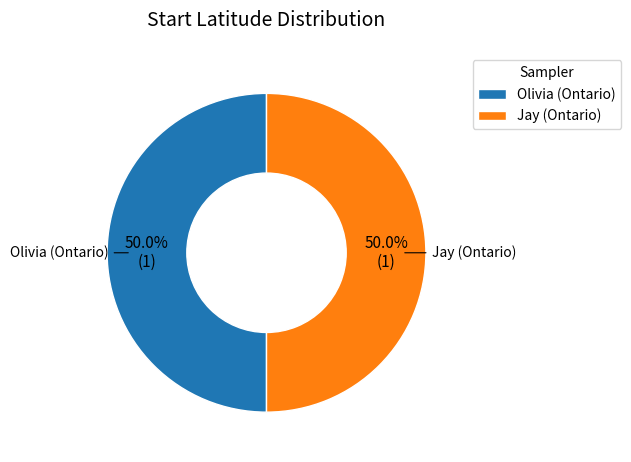

Combined, do Jay (Ontario) and Olivia (Ontario) account for over 50%?

Yes